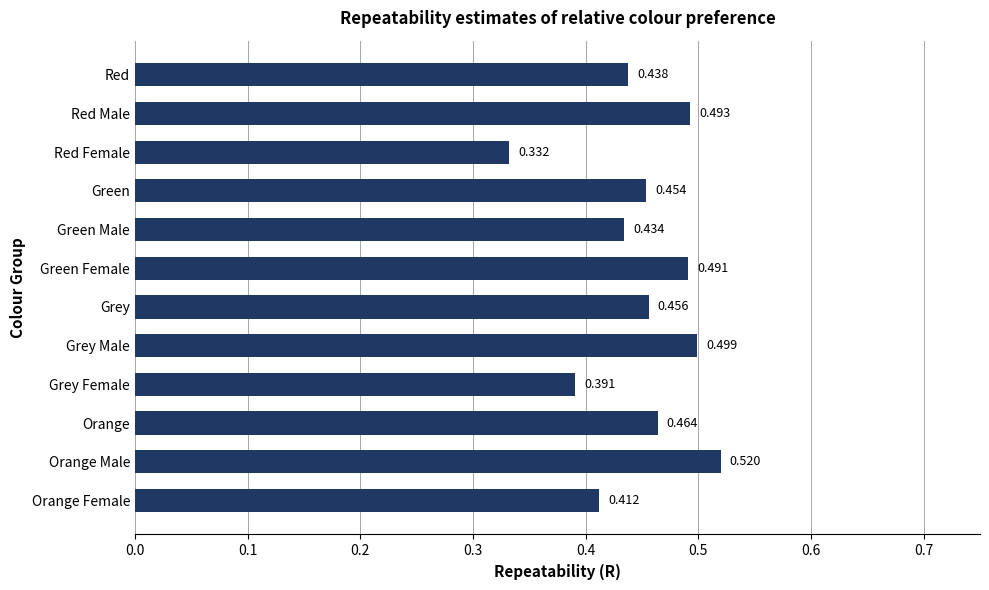

List the labels in order of value, largest first.

Orange Male, Grey Male, Red Male, Green Female, Orange, Grey, Green, Red, Green Male, Orange Female, Grey Female, Red Female